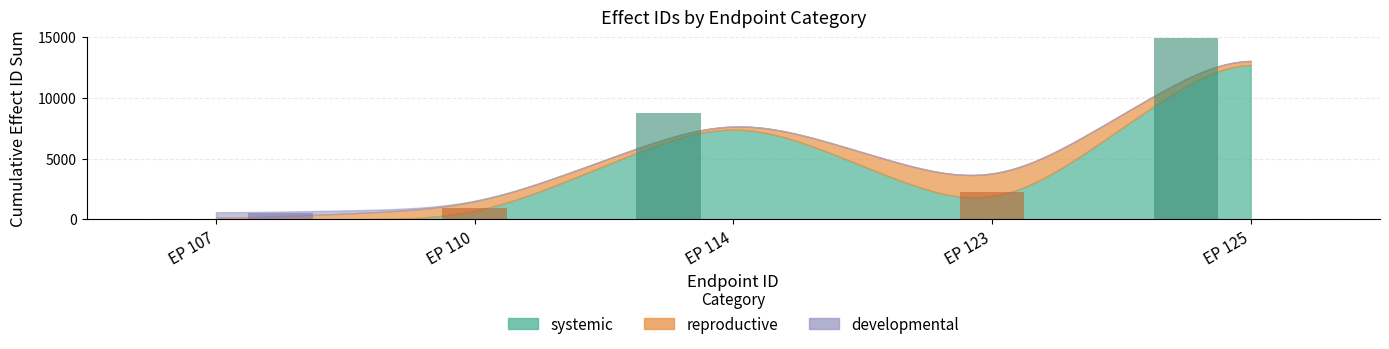

At which category is the sum across all series the highest?

EP 125